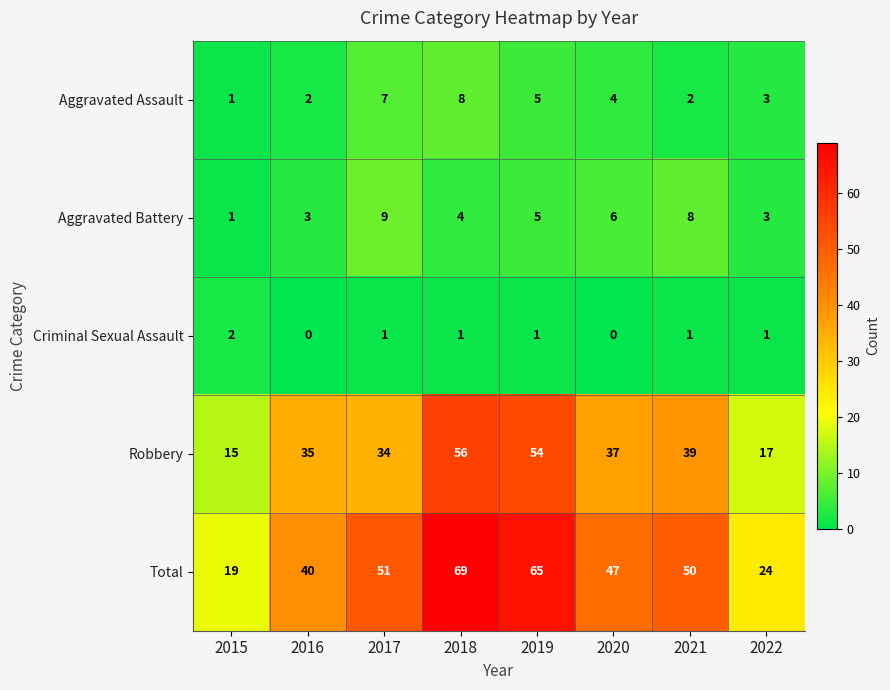

What is the sum of all Aggravated Battery values?

39